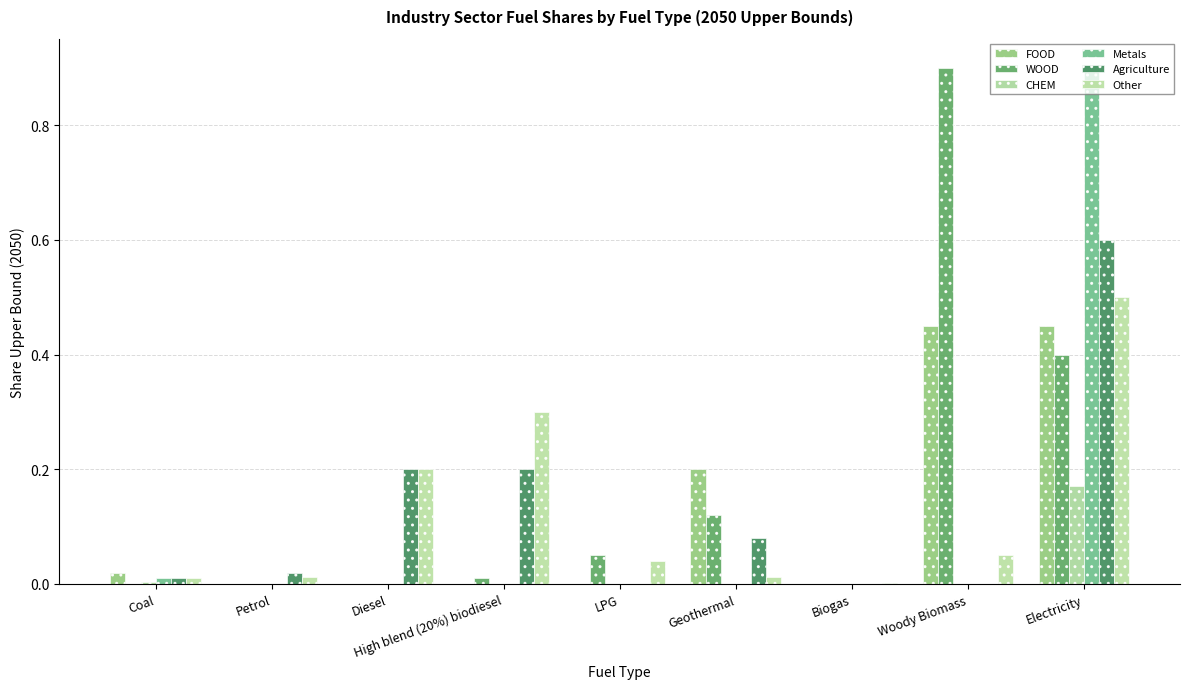

Does the chart contain stacked bars?

No